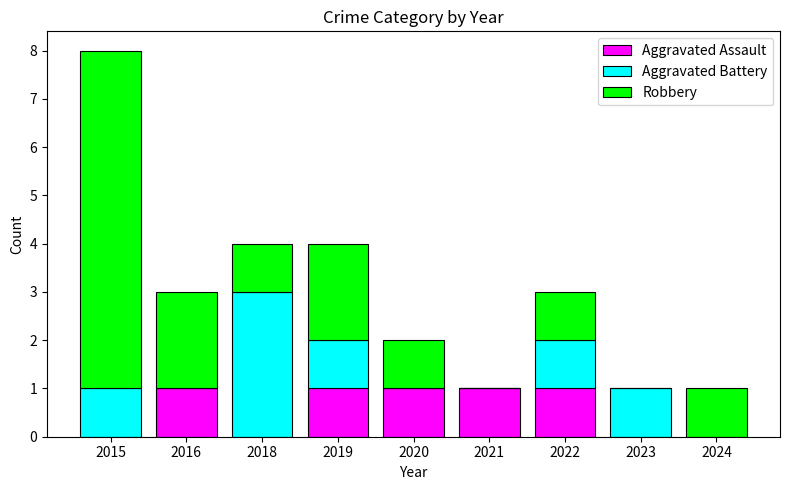

The value of Aggravated Assault at 2019 is 2. True or false?

False